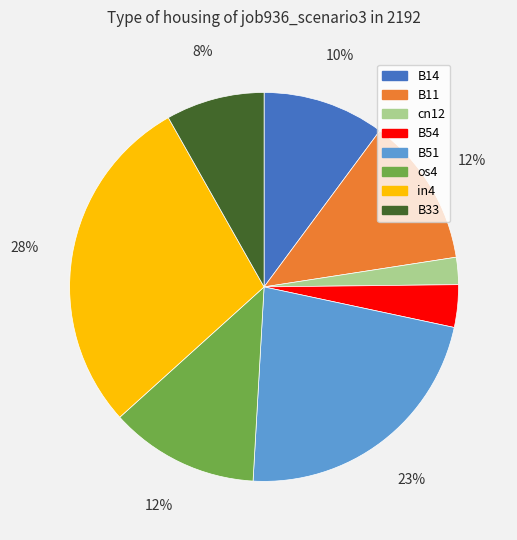

Do os4 and in4 together represent more than half of the pie?

No